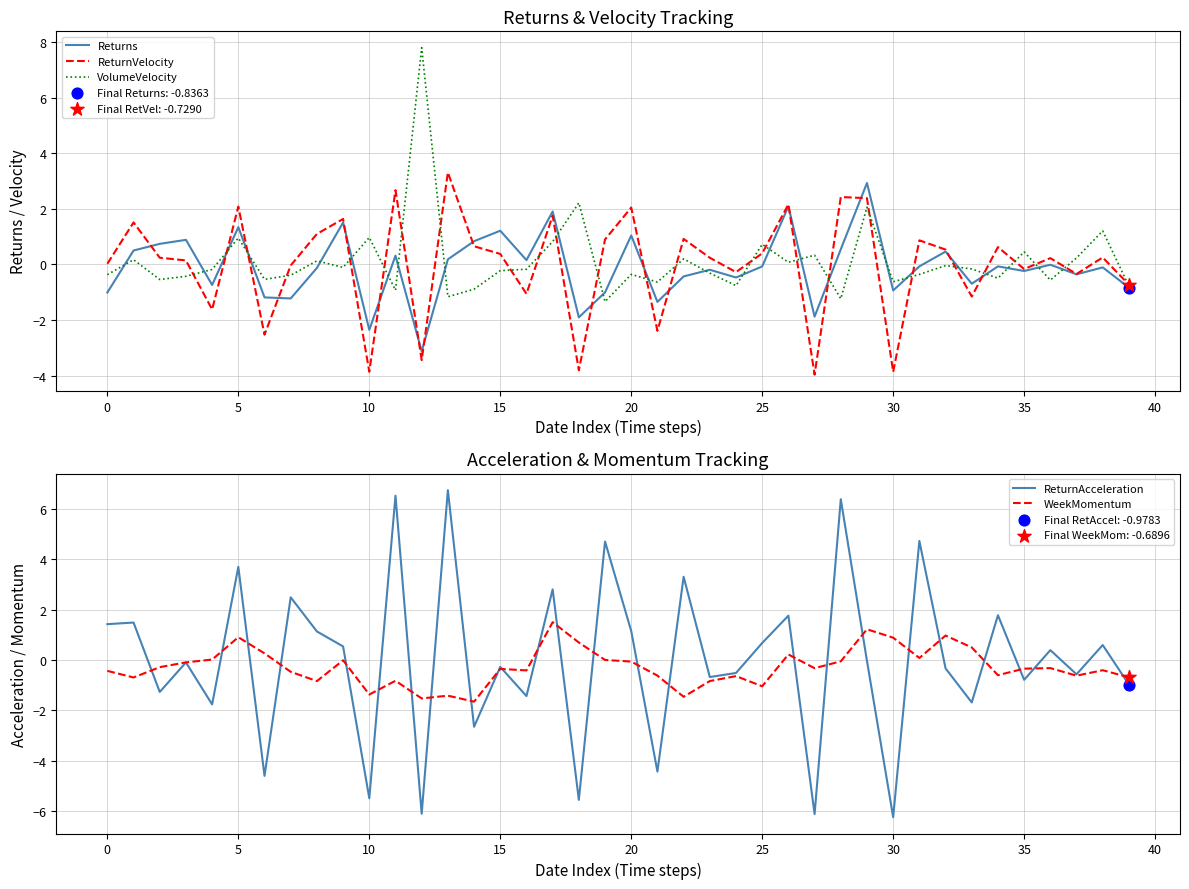

Which series reaches the maximum Y coordinate?

VolumeVelocity